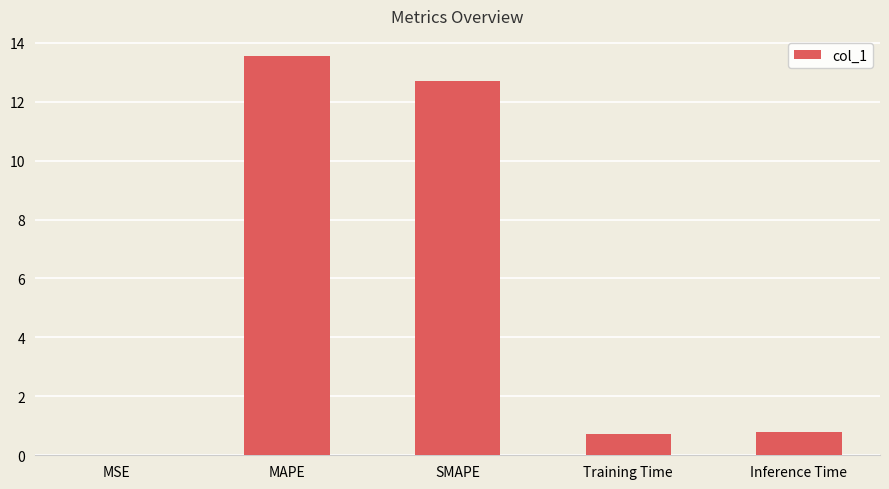

What is the sum of all values?

27.8